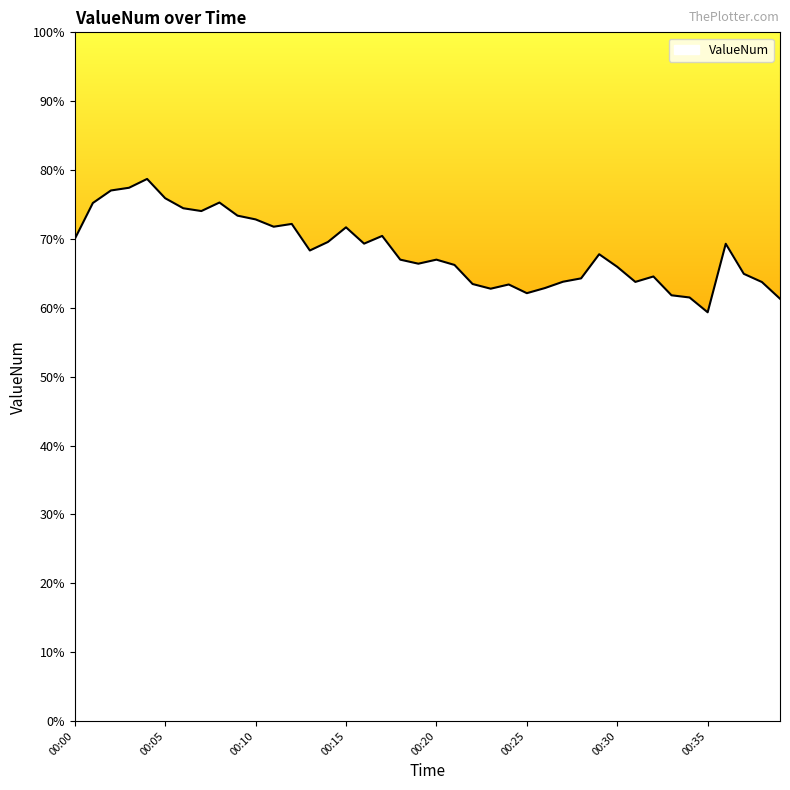

What is the difference between the maximum and minimum values?

19.4